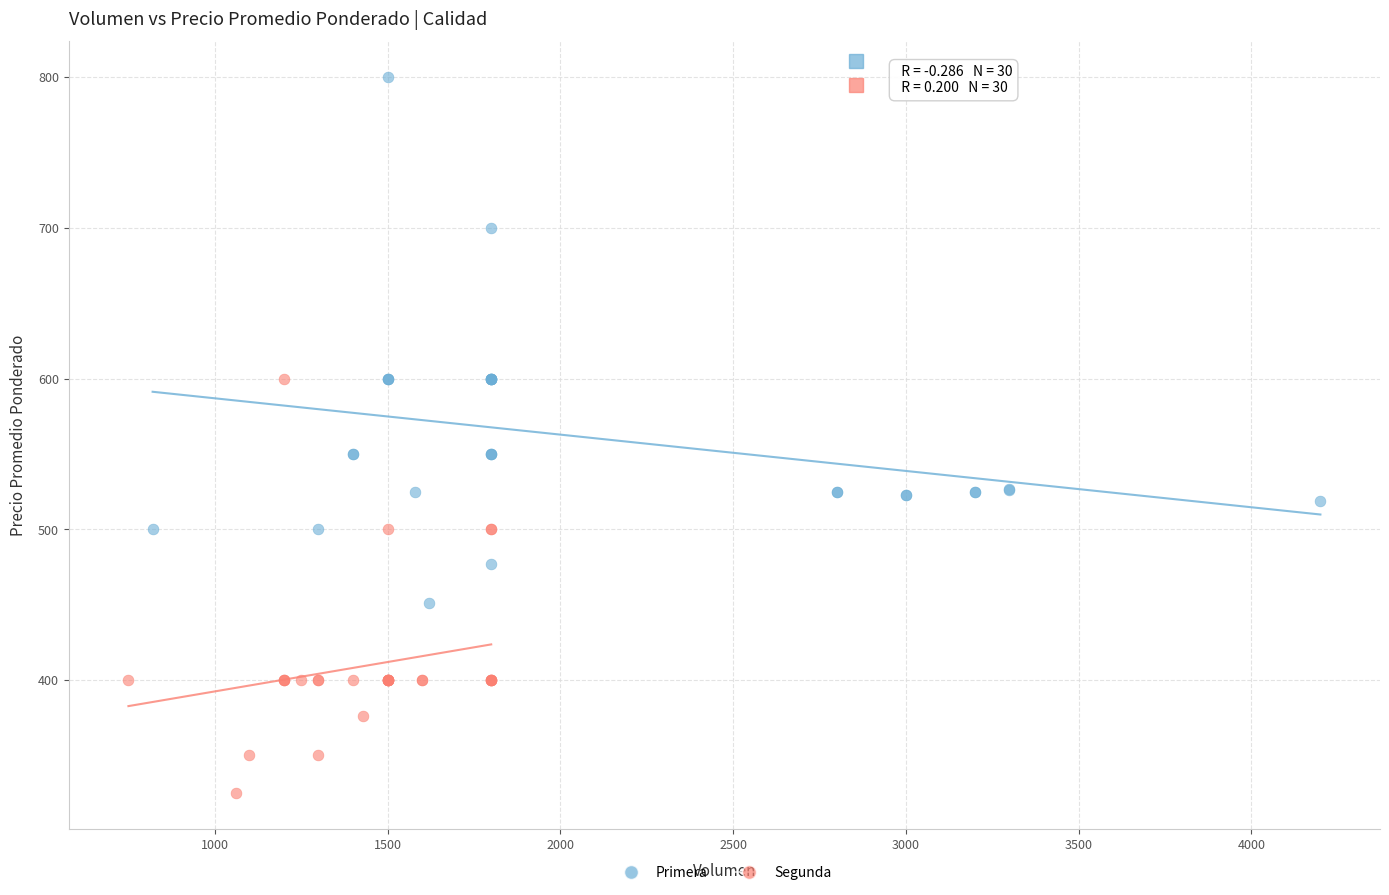

Which series reaches the minimum Y coordinate?

Segunda